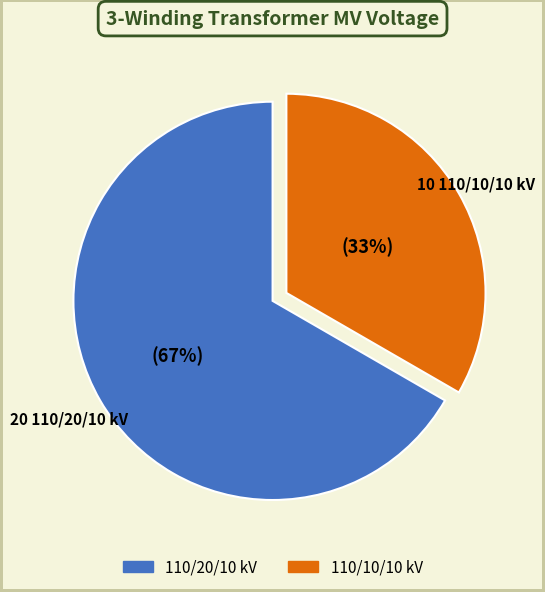

To the nearest percent, what is the average slice percentage?

50%